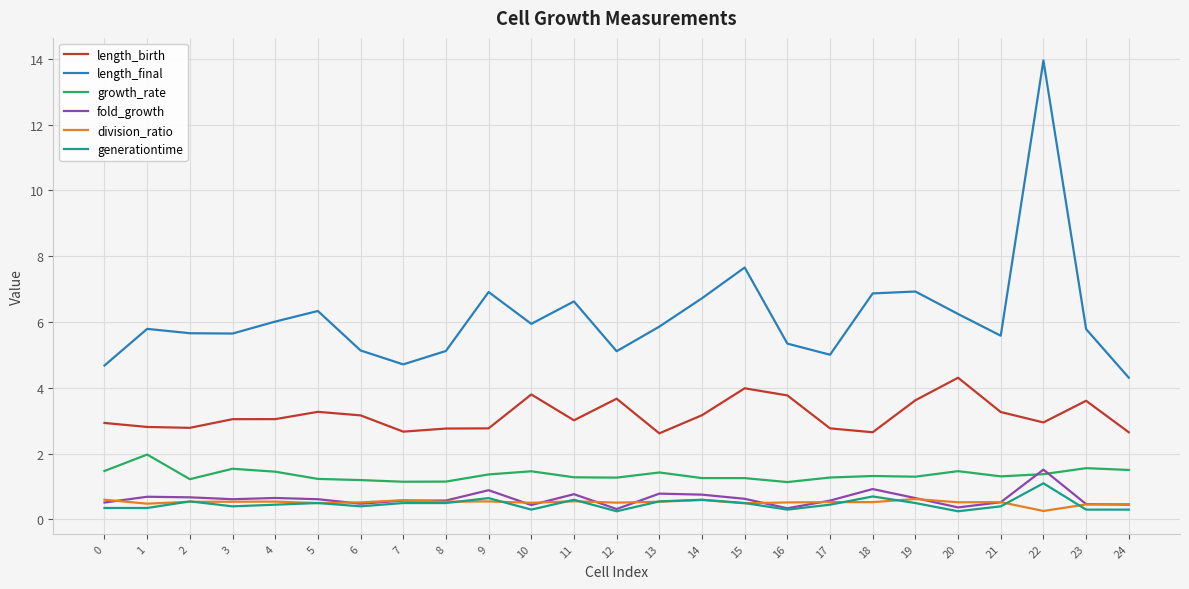

Where is division_ratio nearest to the value 0?

22